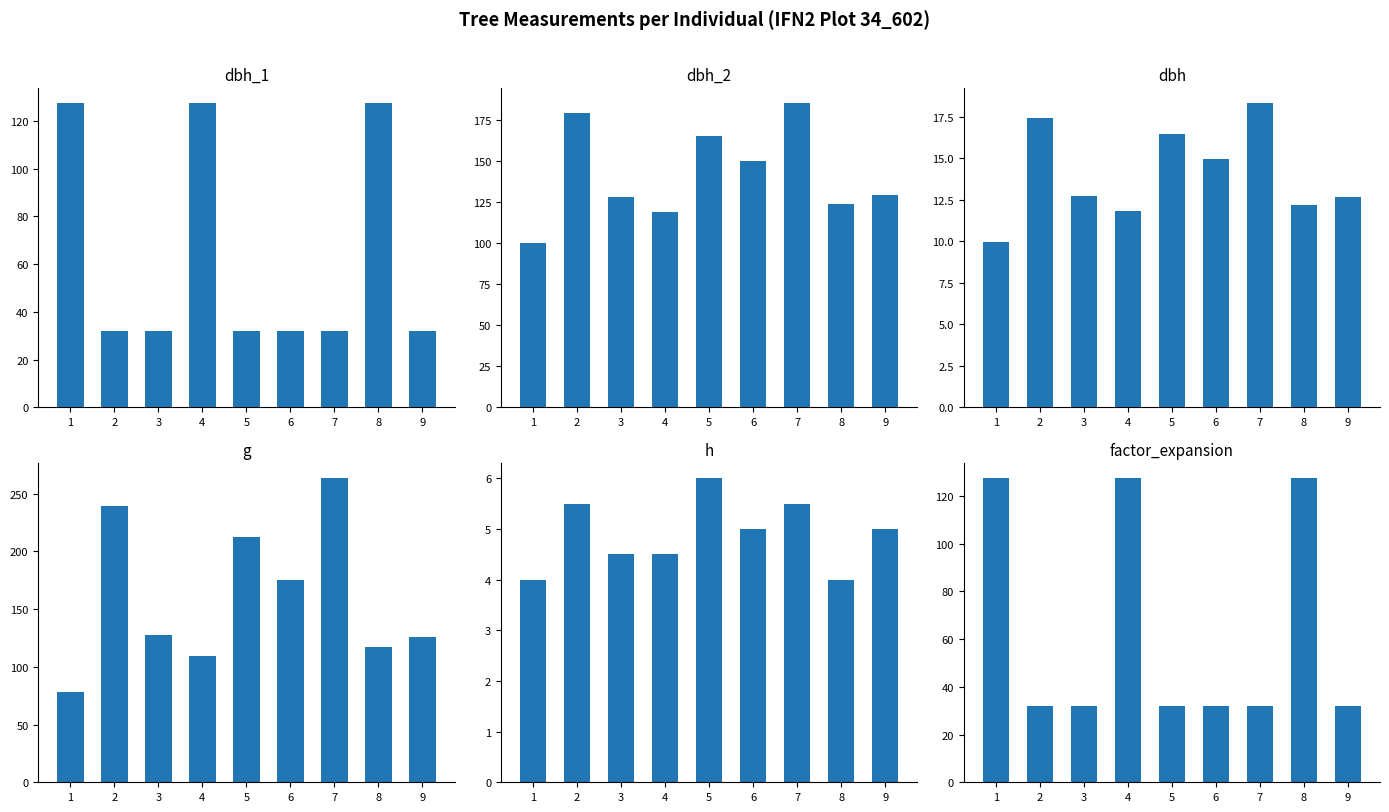

What value does the h series have at 5?

6.0